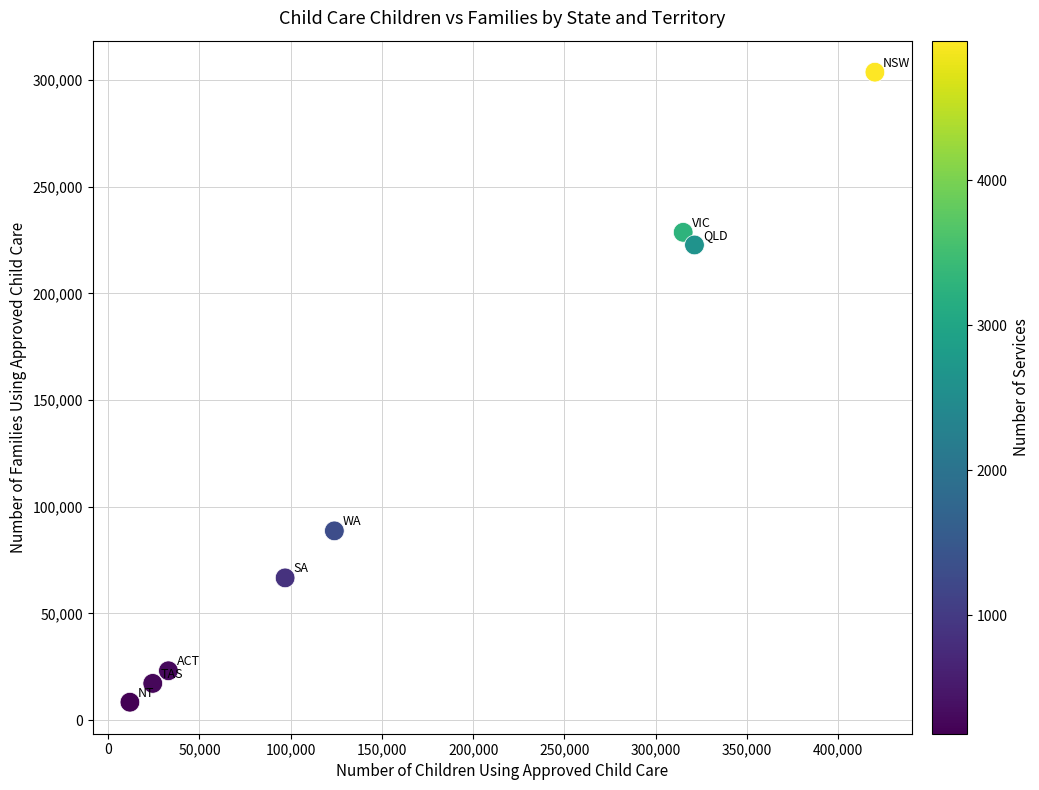

What is the average Y value?

119884